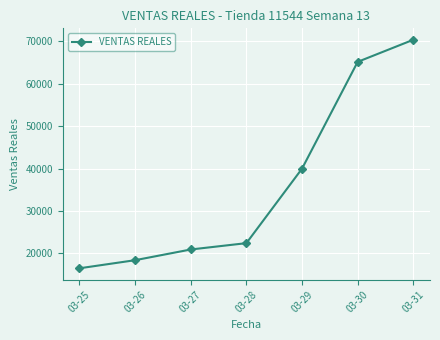

Reading right to left, transcribe all the data shown in this chart.

03-31=70345.0	03-30=65138.0	03-29=39976.0	03-28=22423.0	03-27=20928.0	03-26=18406.0	03-25=16500.0